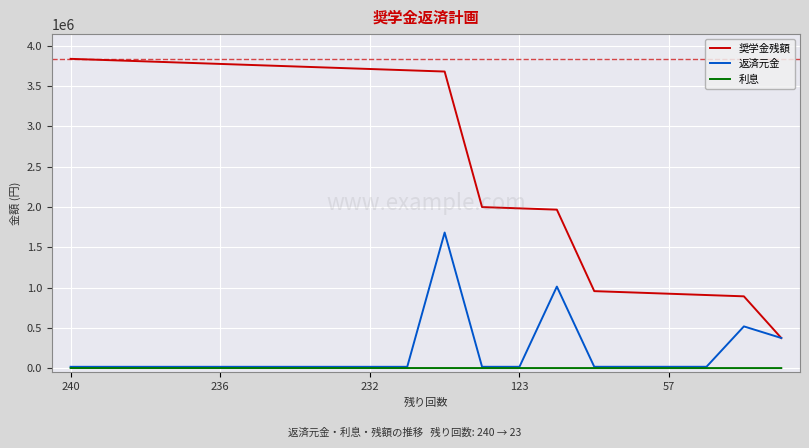

List the series in order of their peak value, lowest first.

利息, 返済元金, 奨学金残額